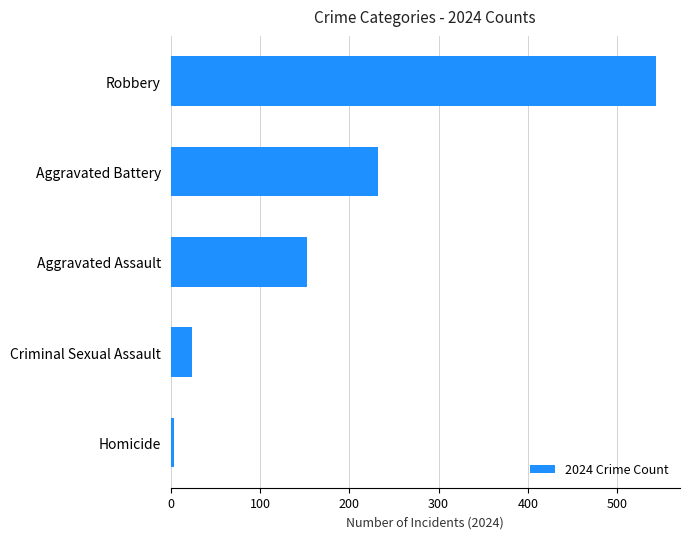

What is the difference between the values at Robbery and Aggravated Assault?

390